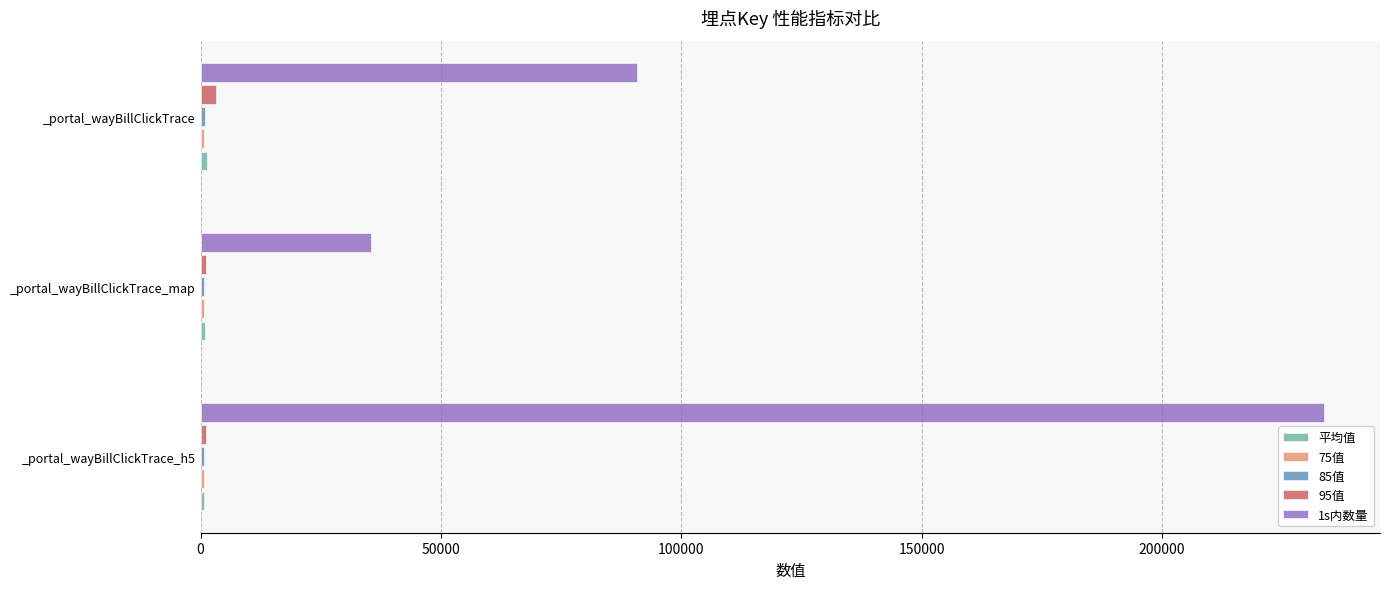

Which series has the largest total across all categories?

1s内数量